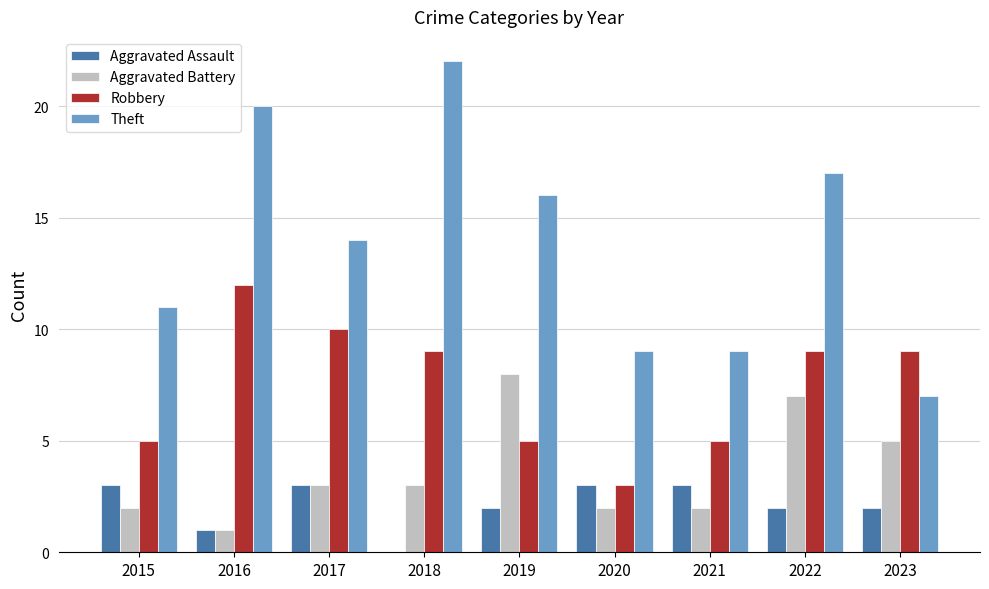

The Theft series shows 14 at 2017. True or false?

True